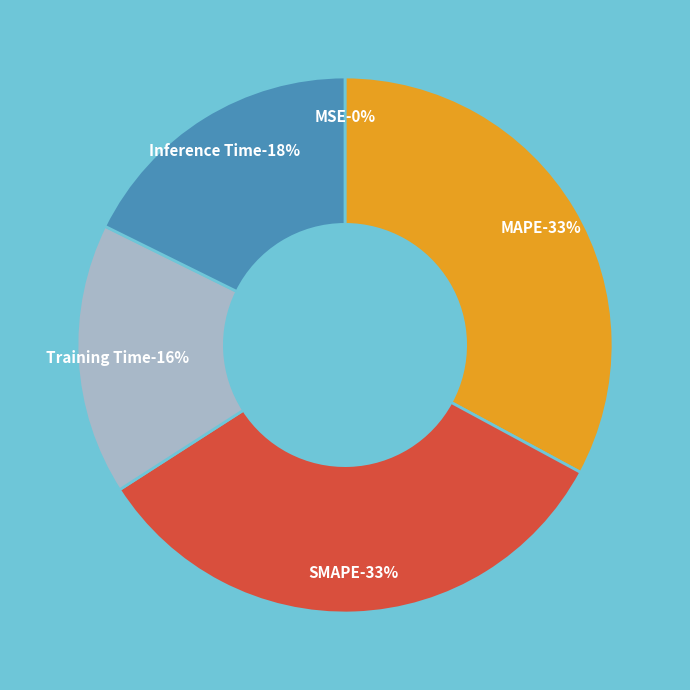

To the nearest percent, what is the difference between the largest and smallest slice percentages?

33%